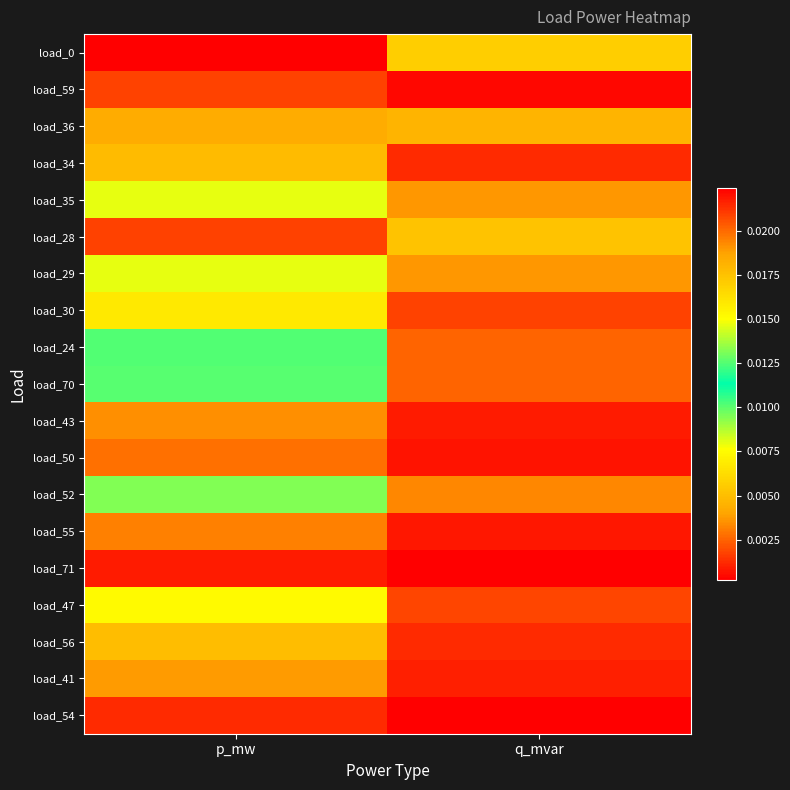

List the series in order of their peak value, highest first.

load_0, load_28, load_36, load_35, load_29, load_52, load_24, load_70, load_47, load_30, load_56, load_34, load_41, load_43, load_55, load_50, load_59, load_54, load_71